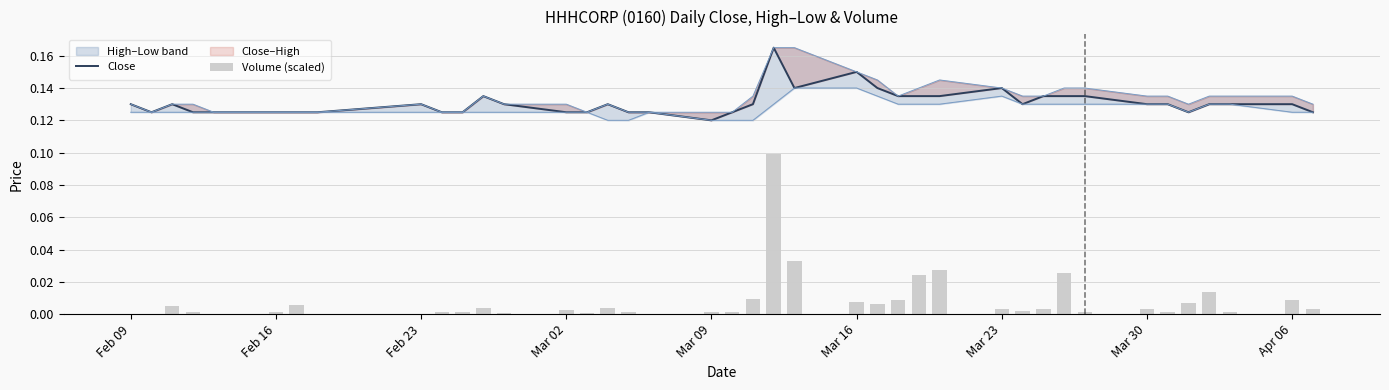

List the series in order of their peak value, highest first.

Close, Volume (scaled)